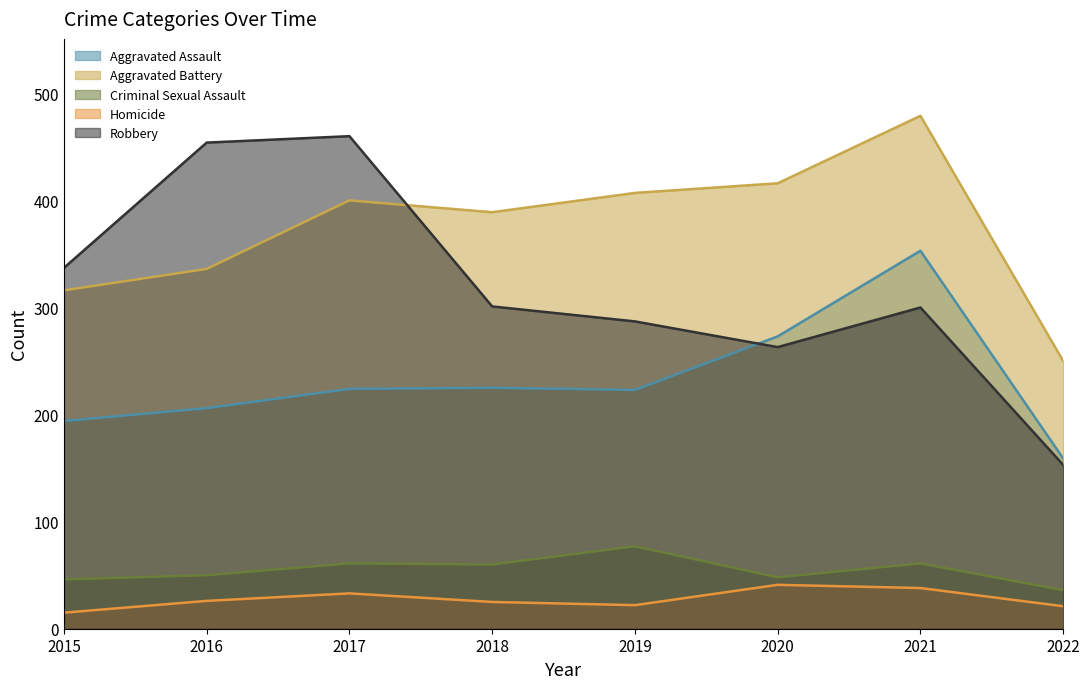

What is the difference between the Robbery values at 2016 and 2018?

153